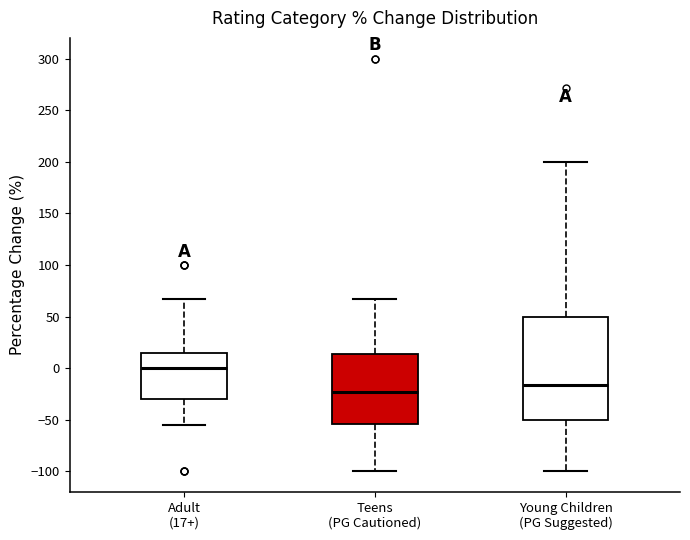

Where does the median line of the box for Young Children (PG Suggested) sit on the y-axis? The values are not printed on the chart, so give them approximately, as read against the axis.

-15